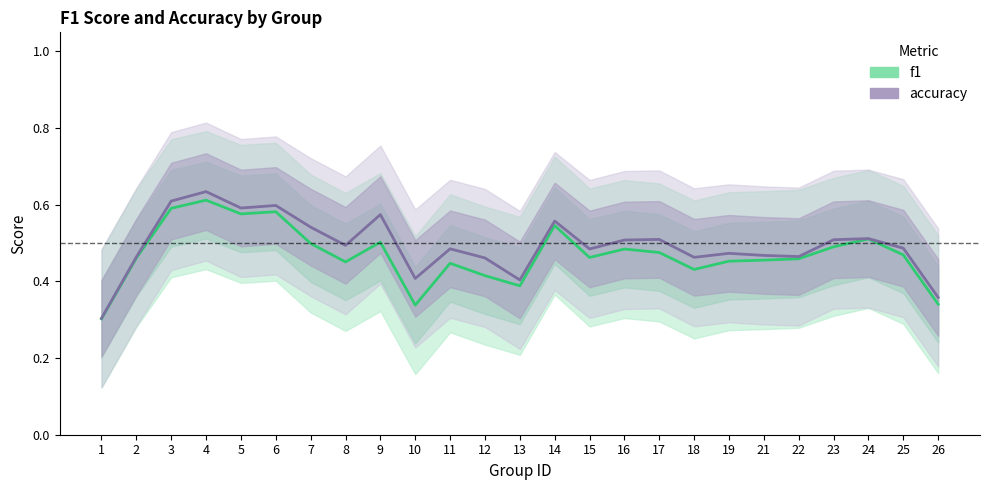

How many interior local peaks does the accuracy series have?

8